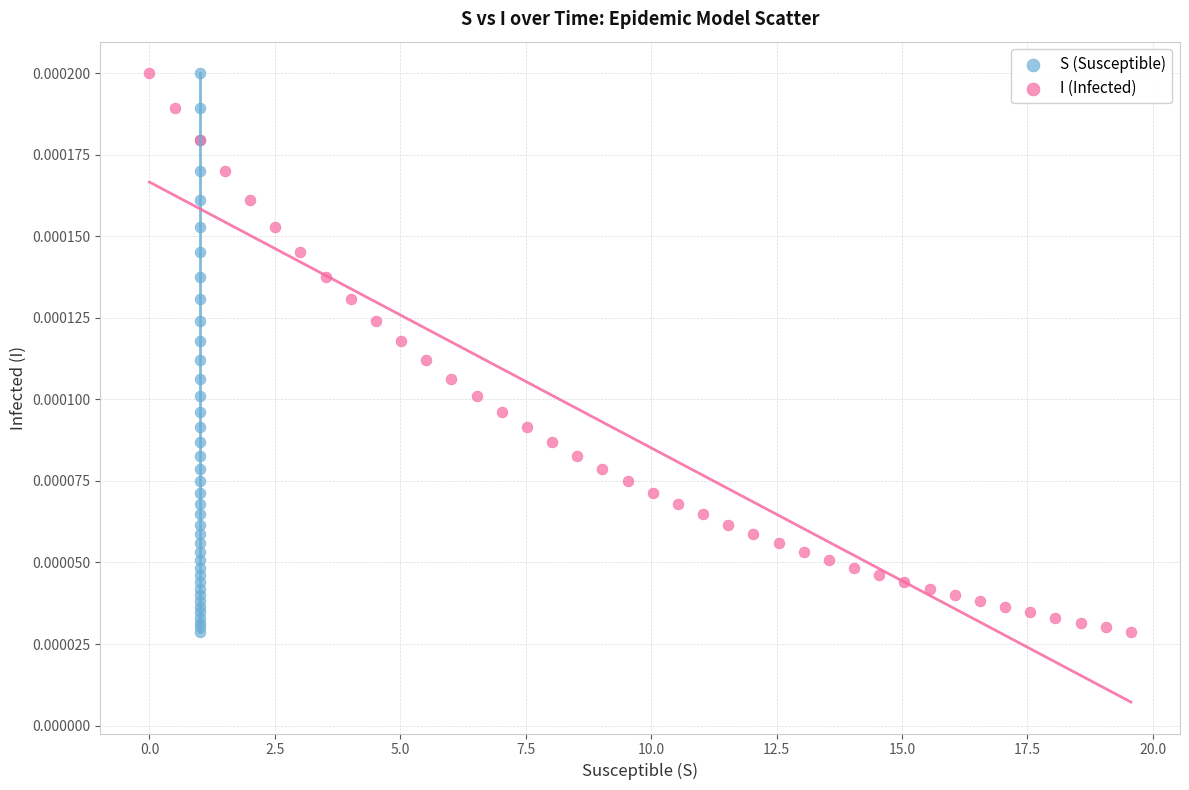

What are all the series names shown in the legend?

S (Susceptible), I (Infected)